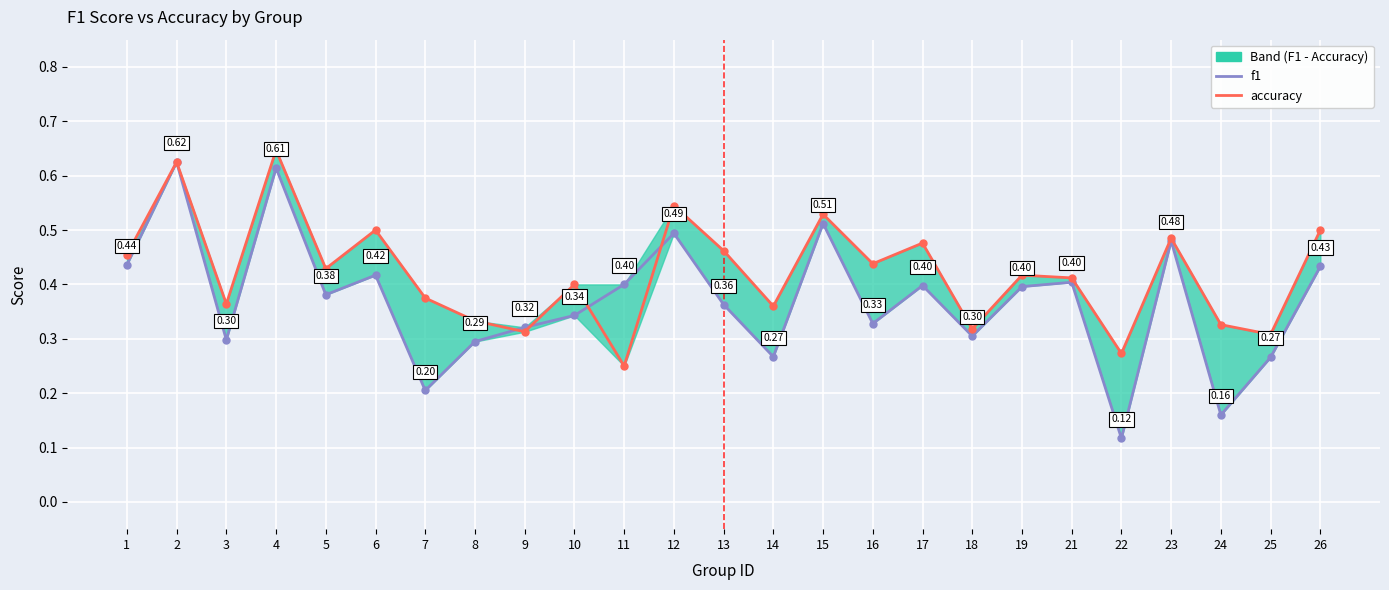

Reading right to left, transcribe all the data shown in this chart.

f1: 26=0.4	25=0.3	24=0.2	23=0.5	22=0.1	21=0.4	19=0.4	18=0.3	17=0.4	16=0.3	15=0.5	14=0.3	13=0.4	12=0.5	11=0.4	10=0.3	9=0.3	8=0.3	7=0.2	6=0.4	5=0.4	4=0.6	3=0.3	2=0.6	1=0.4
accuracy: 26=0.5	25=0.3	24=0.3	23=0.5	22=0.3	21=0.4	19=0.4	18=0.3	17=0.5	16=0.4	15=0.5	14=0.4	13=0.5	12=0.5	11=0.2	10=0.4	9=0.3	8=0.3	7=0.4	6=0.5	5=0.4	4=0.6	3=0.4	2=0.6	1=0.5